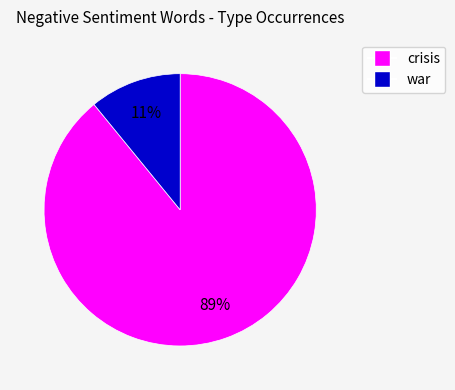

To the nearest percent, what is the difference between the largest and smallest slice percentages?

78%